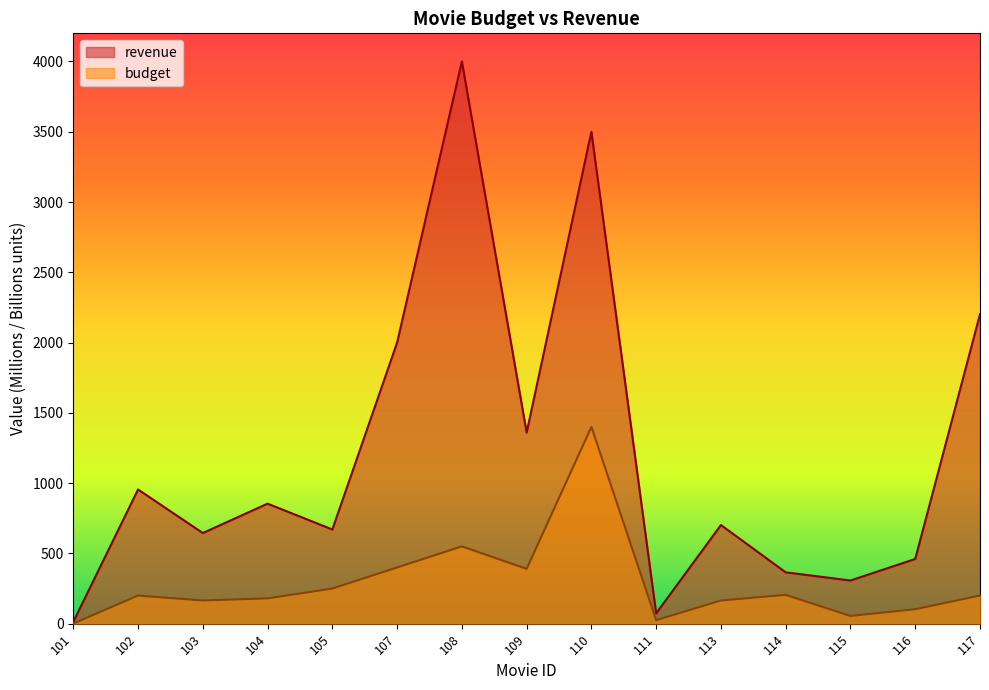

What are all the series names shown in the legend?

revenue, budget